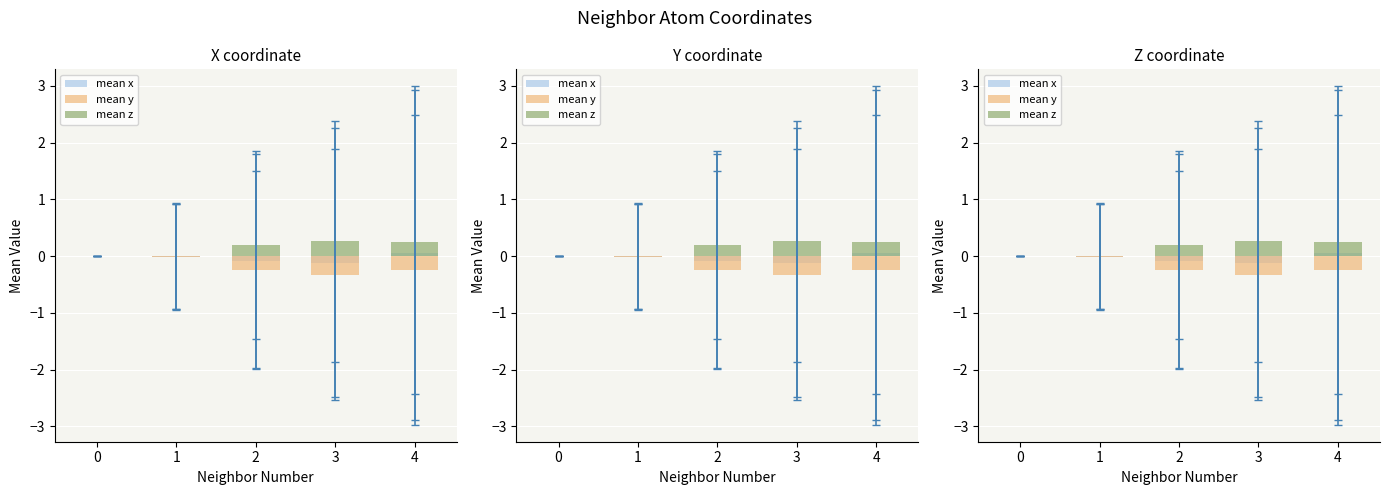

What are all the series names shown in the legend?

mean x, mean y, mean z